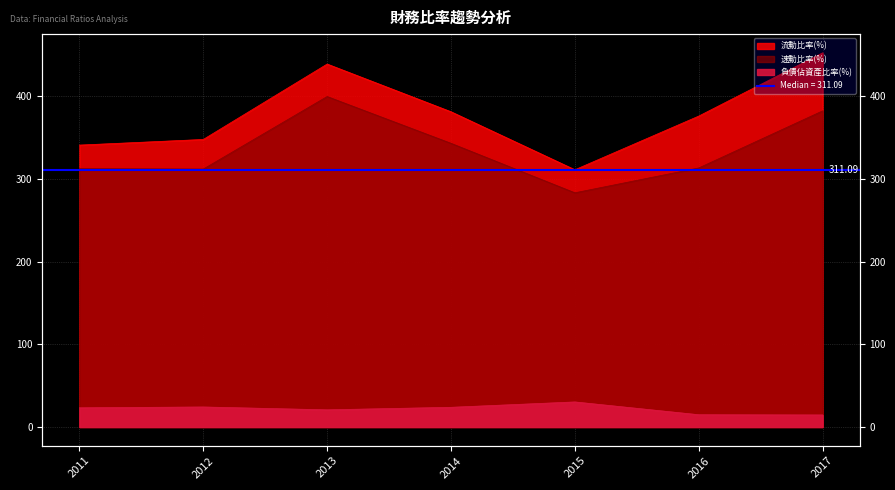

True or false: 負債佔資產比率(%) and 速動比率(%) cross at least once.

False